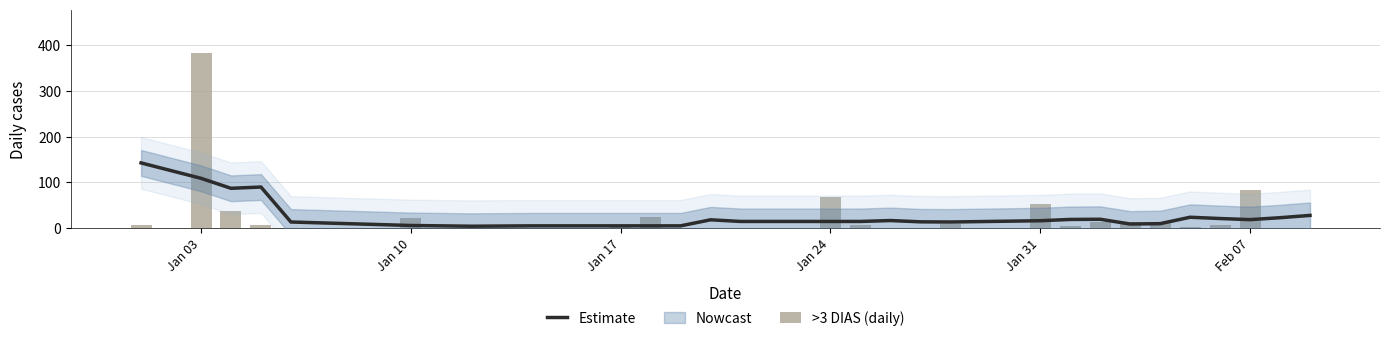

Reading left to right, extract all data points from this chart.

Estimate: 142.7	109.0	87.2	90.0	13.6	6.0	4.4	4.8	5.2	5.2	5.2	5.2	18.4	14.8	14.8	14.8	16.8	14.0	13.6	16.4	19.2	19.6	9.2	10.0	24.0	21.2	18.8	23.0	28.0
>3 DIAS (daily): 8.0	382.0	38.0	8.0	0.0	22.0	0.0	0.0	0.0	2.0	24.0	0.0	0.0	0.0	68.0	6.0	0.0	0.0	10.0	54.0	4.0	14.0	14.0	12.0	2.0	8.0	84.0	0.0	0.0